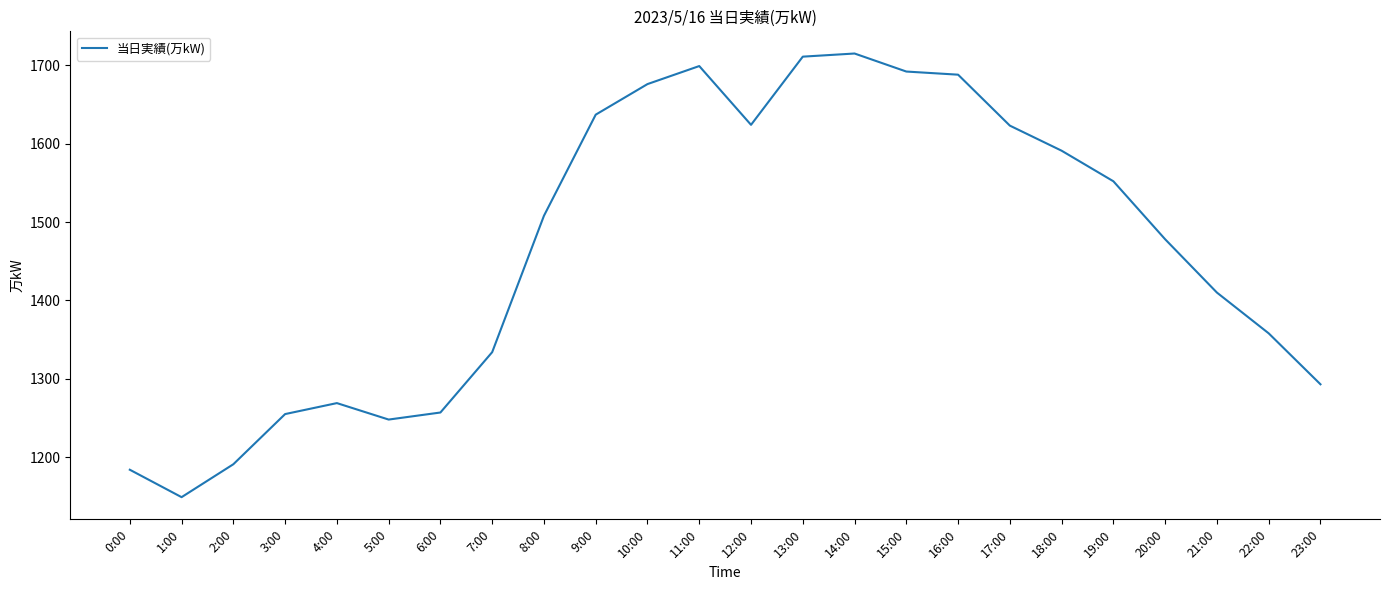

What is the difference between the values at 17:00 and 10:00?

53